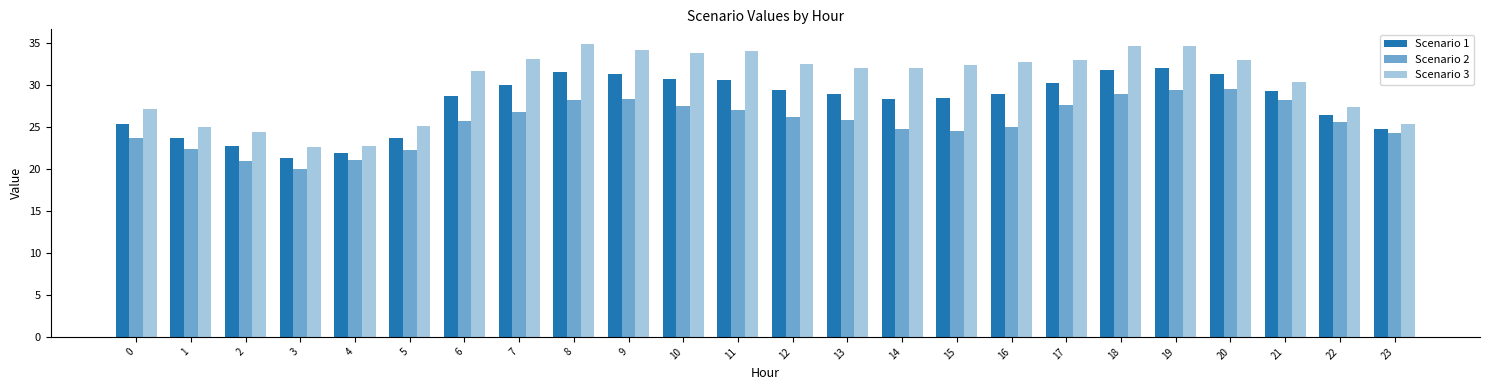

What is the average value of the Scenario 3 series?

30.3